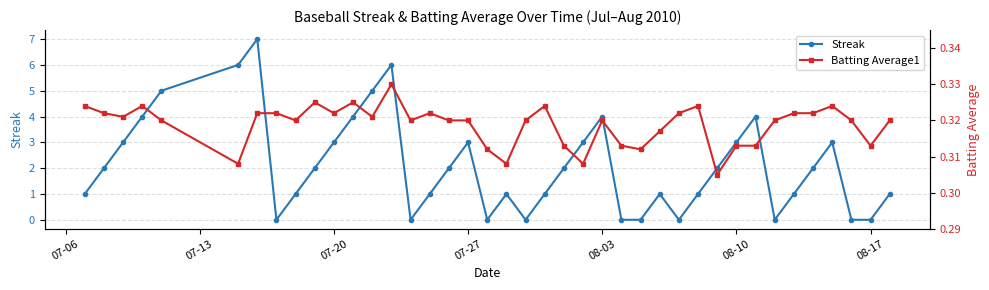

True or false: Streak has more than 2 interior local peaks.

True